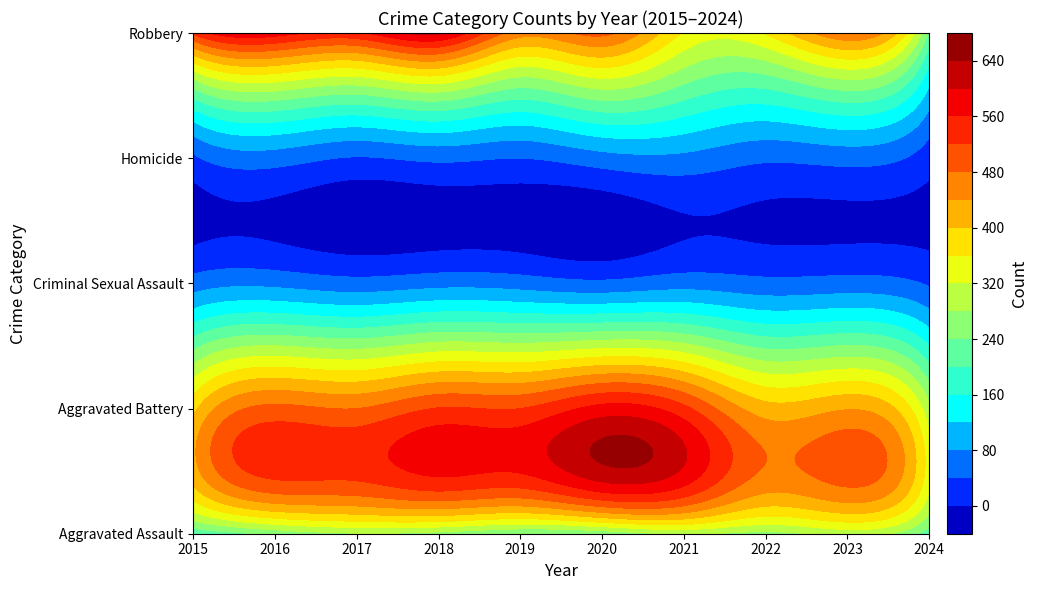

Which series has the largest total across all categories?

Aggravated Battery